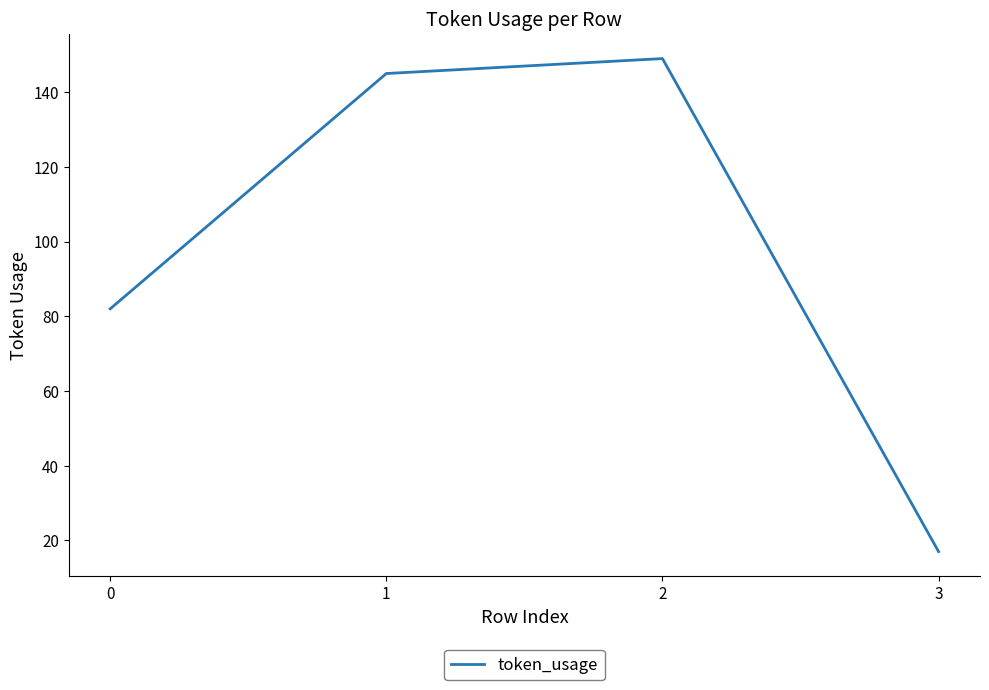

Is it true that the value at 2 is 149?

True